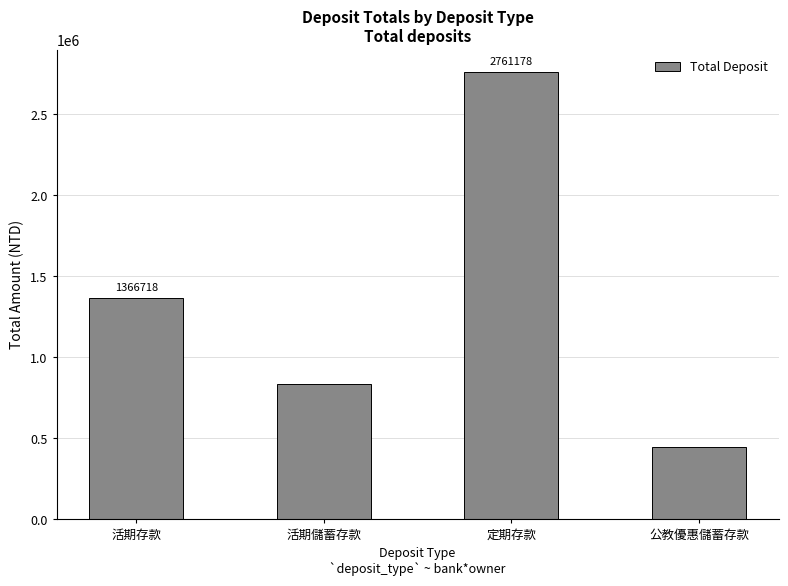

What is the label of the 1st bar from the right?

公教優惠儲蓄存款